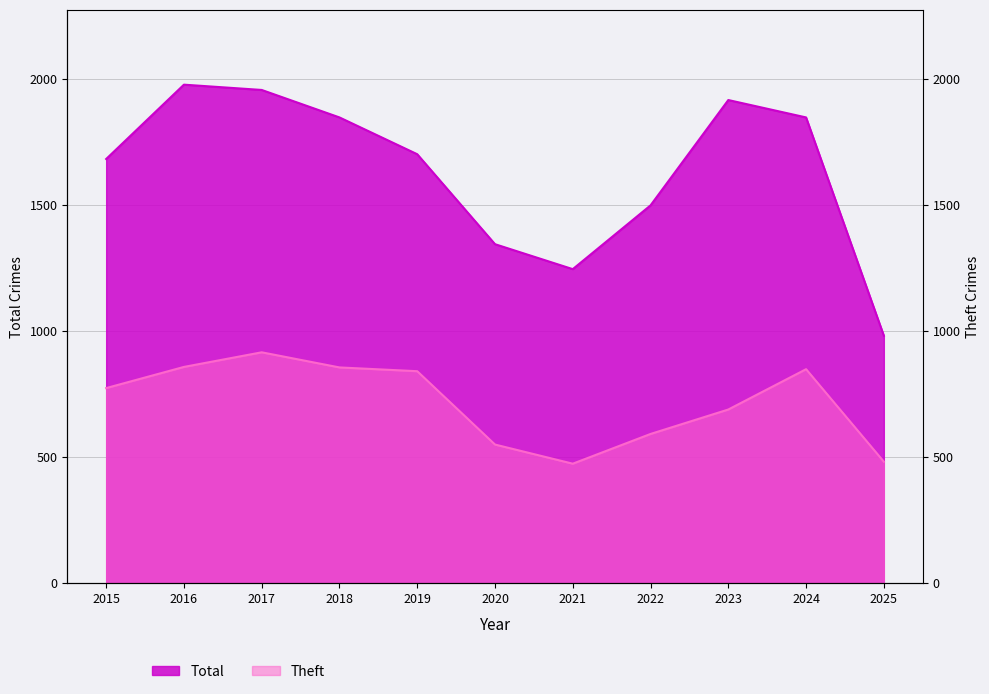

The value of Total at 2016 is 1978. True or false?

True